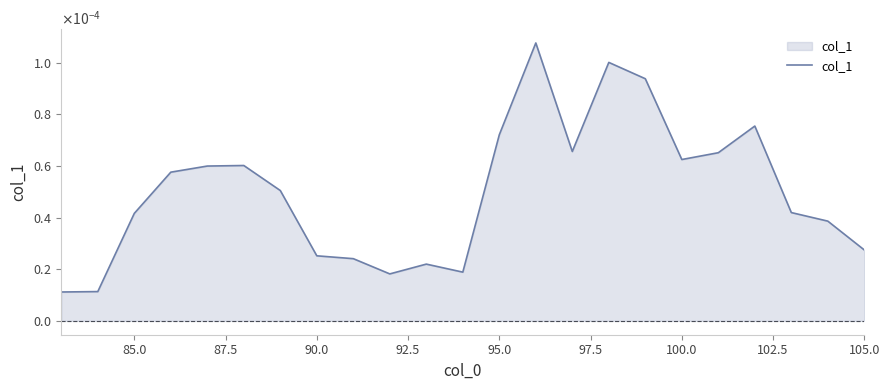

Does the chart have visible grid lines?

No